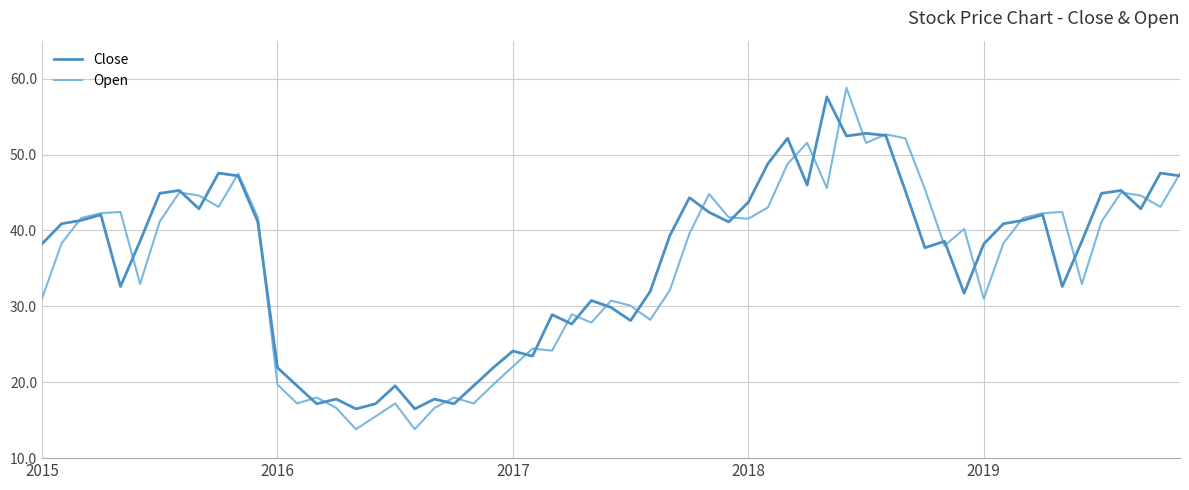

Which series has the largest range (max minus min)?

Open